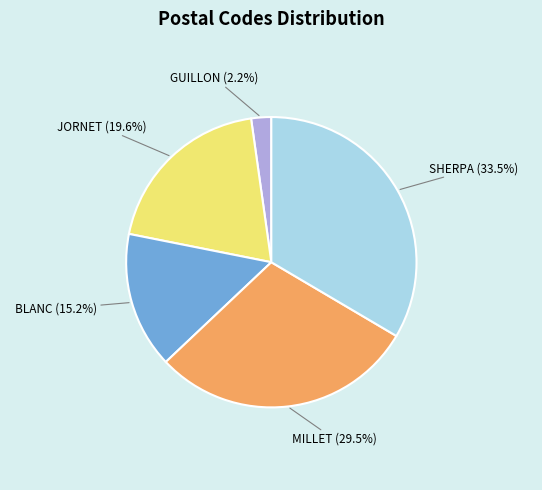

Which has a higher value, SHERPA or GUILLON?

SHERPA